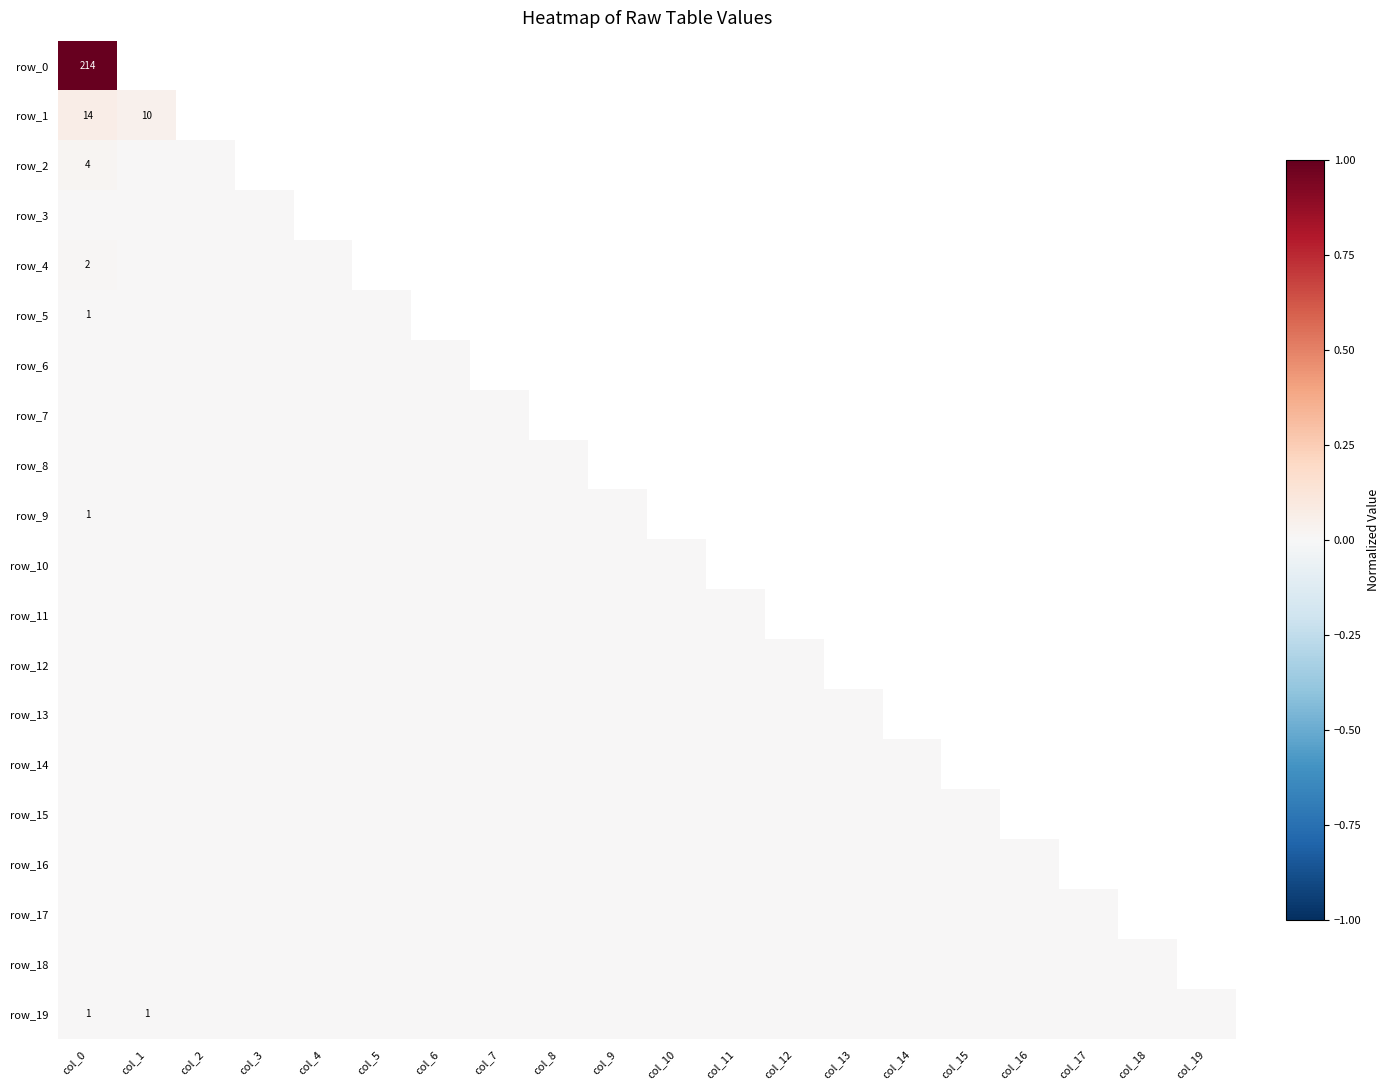

What is the maximum value shown in the chart?

1.0